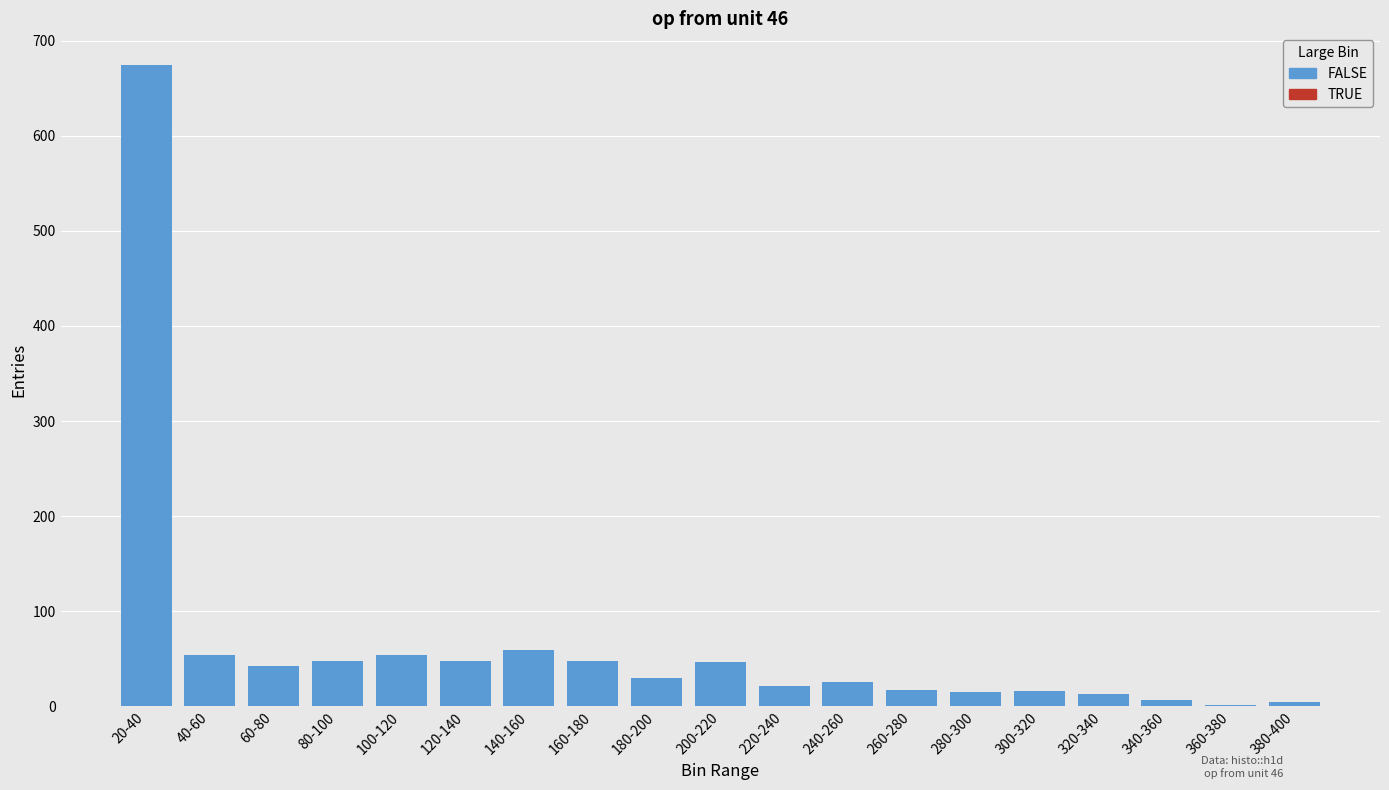

What is the sum of all values?

1226